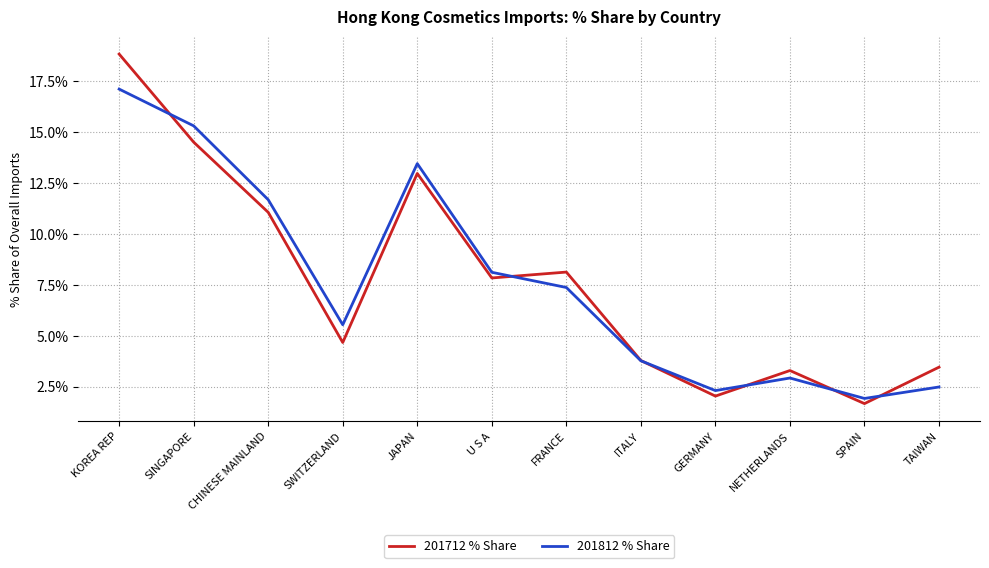

Reading left to right, transcribe all the data shown in this chart.

201712 % Share: 18.8	14.5	11.1	4.7	13.0	7.8	8.1	3.8	2.0	3.3	1.7	3.5
201812 % Share: 17.1	15.3	11.7	5.5	13.5	8.1	7.4	3.8	2.3	2.9	1.9	2.5